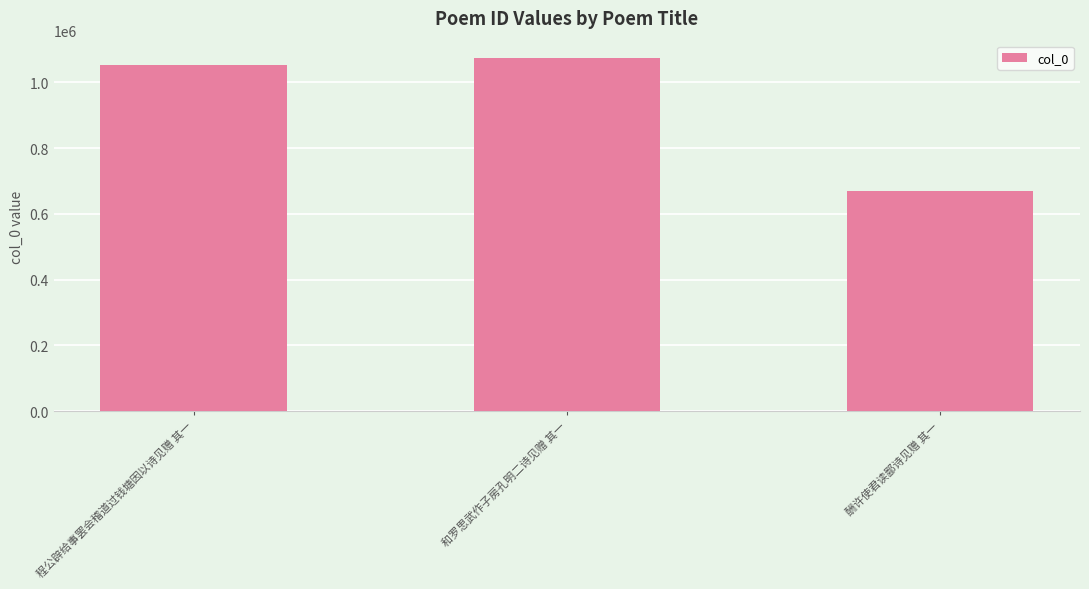

The chart shows a value of 592360 at 和罗思武作子房孔明二诗见赠 其一. True or false?

False